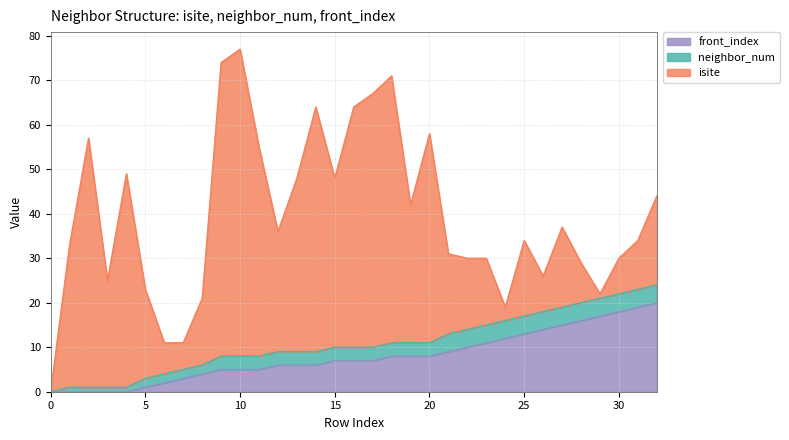

List the series in order of their peak value, lowest first.

neighbor_num, front_index, isite